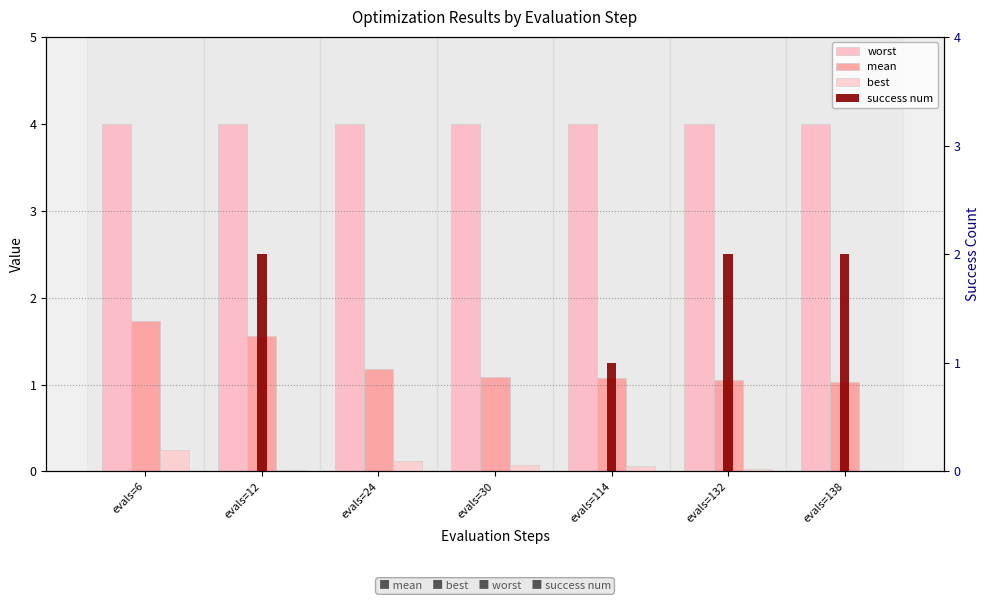

Reading left to right, what are all the values shown in this chart?

worst: 4.0	4.0	4.0	4.0	4.0	4.0	4.0
mean: 1.7	1.6	1.2	1.1	1.1	1.1	1.0
best: 0.3	0.0	0.1	0.1	0.1	0.0	0.0
success num: 0.0	2.0	0.0	0.0	1.0	2.0	2.0